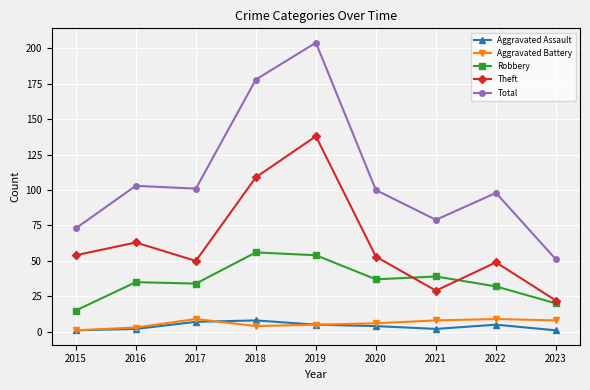

At how many categories does at least one series exceed 143?

2